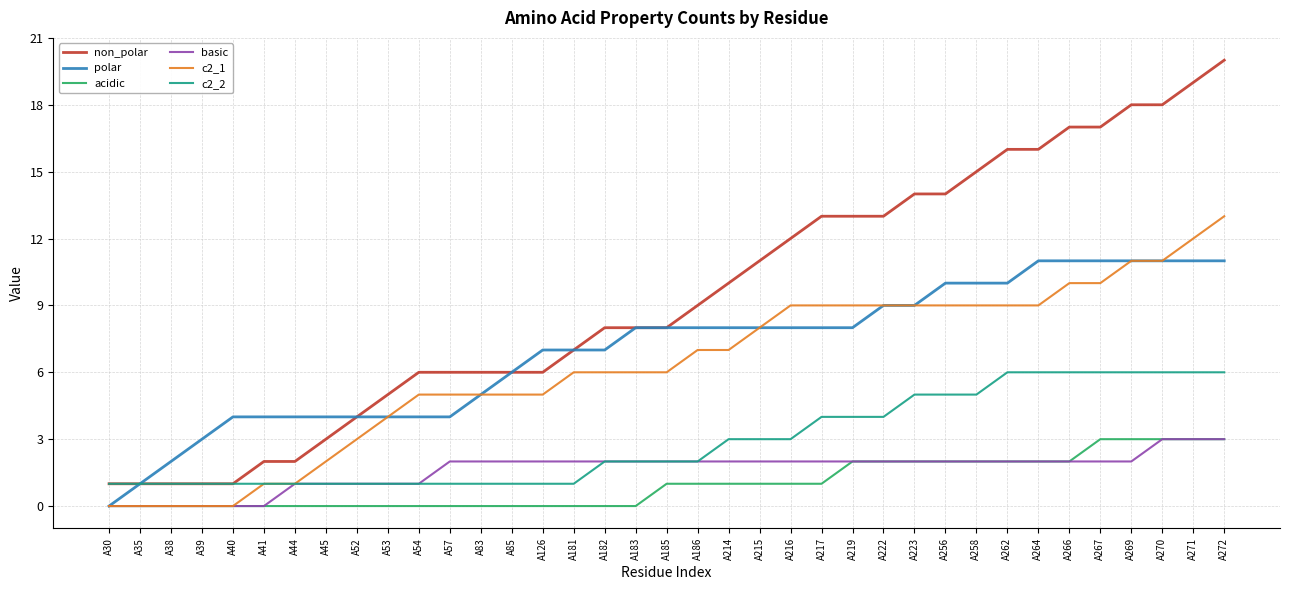

What is the sum of the polar values at A216 and A262?

18